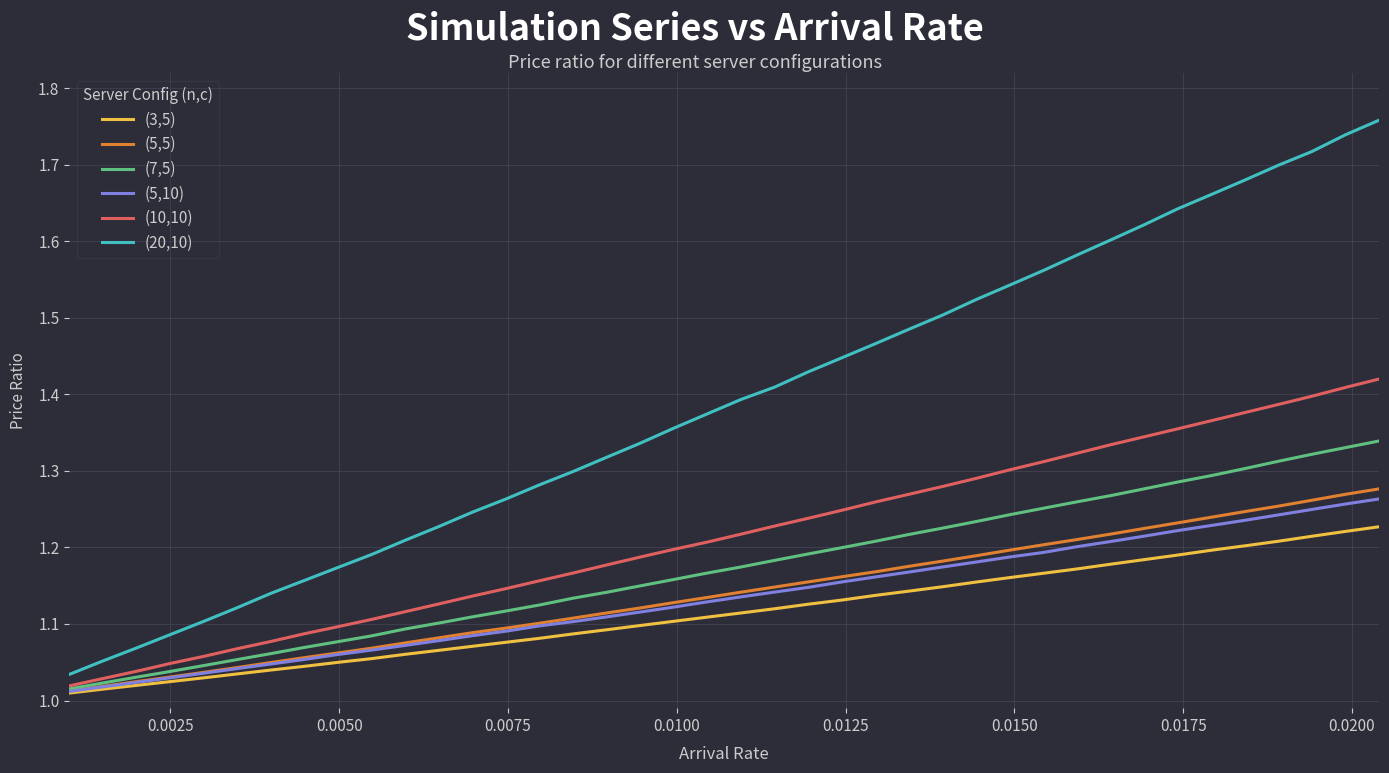

Which series has the largest total across all categories?

(20,10)